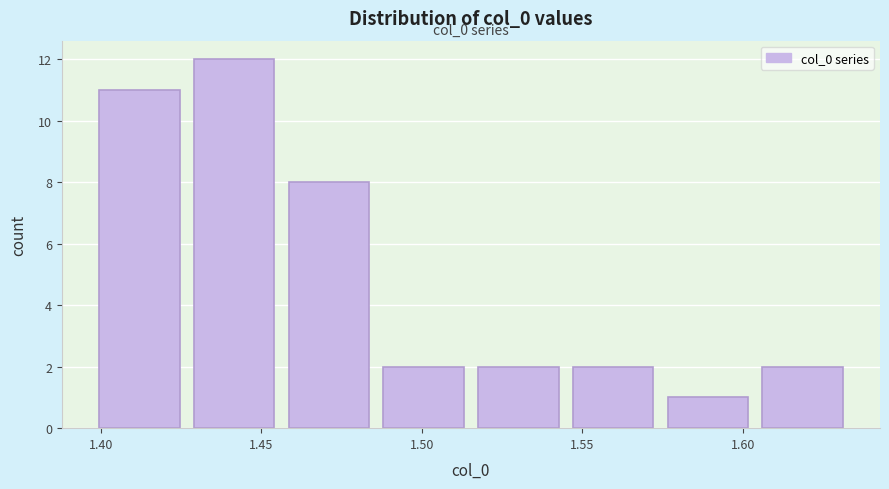

Over which range of the x-axis is the bar tallest?

1.430 to 1.460